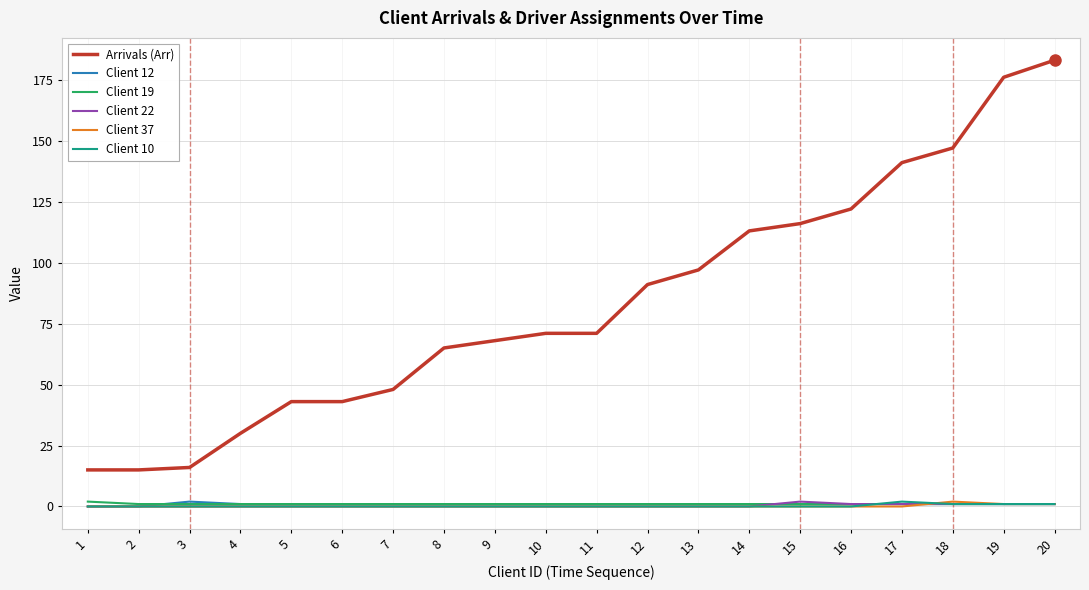

The Client 10 series shows 0 at 15. True or false?

True